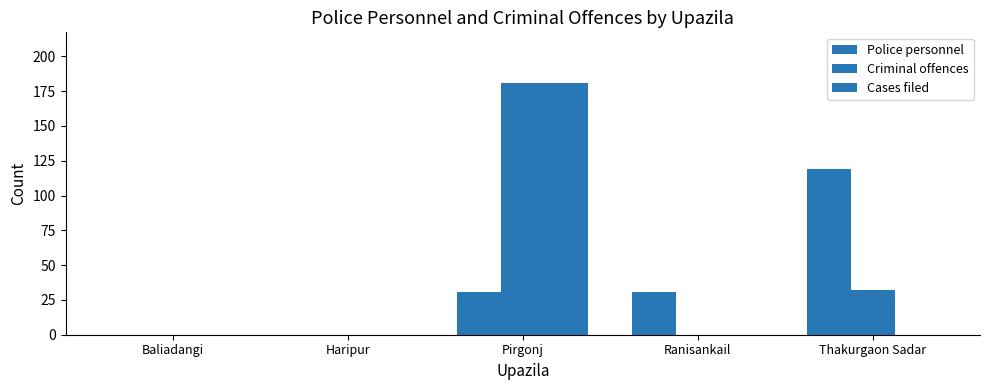

Count the number of data series in this chart.

3